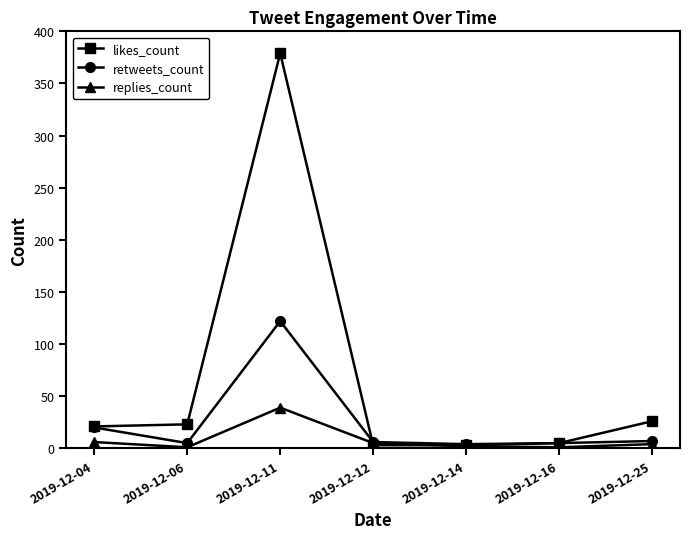

What is the value of the likes_count point at the 3rd from the left?

379